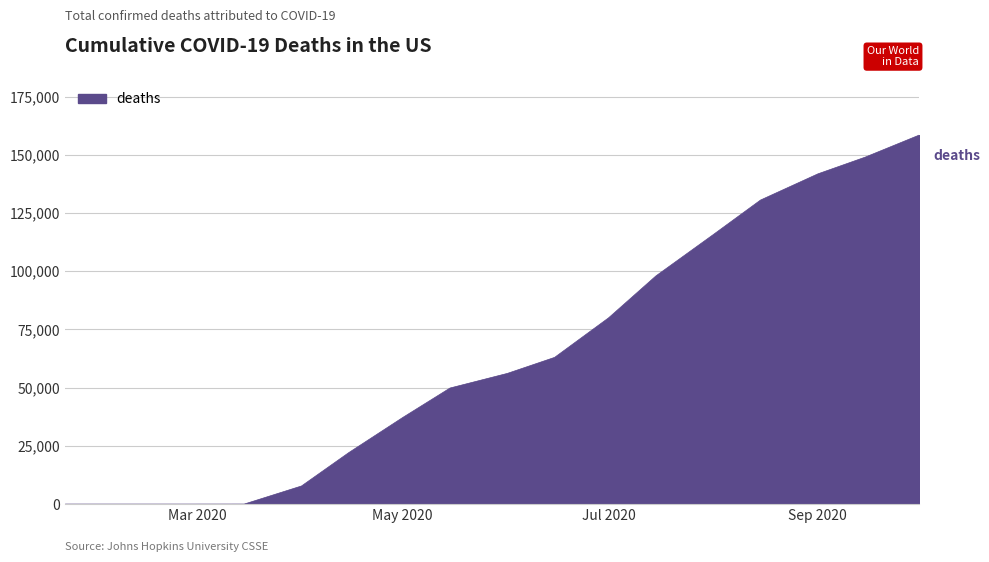

What is the difference between the maximum and minimum values?

158445